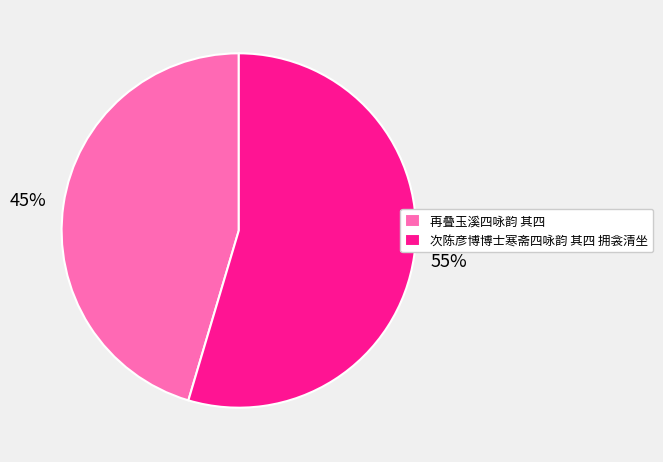

Rank the categories by value from lowest to highest.

再叠玉溪四咏韵 其四, 次陈彦博博士寒斋四咏韵 其四 拥衾清坐